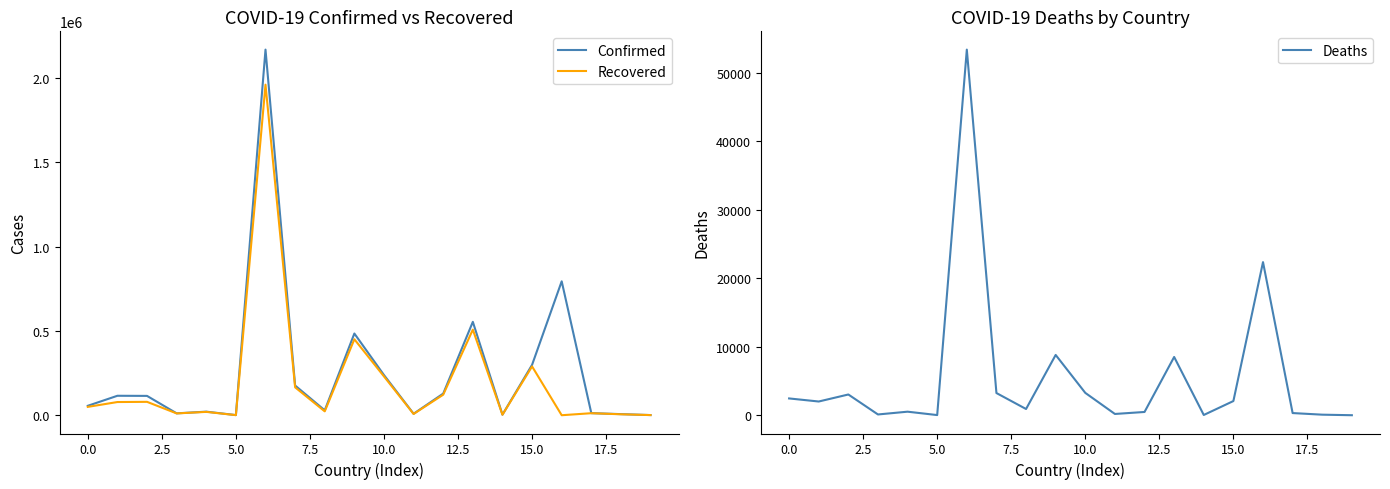

What are all the series names shown in the legend?

Confirmed, Recovered, Deaths